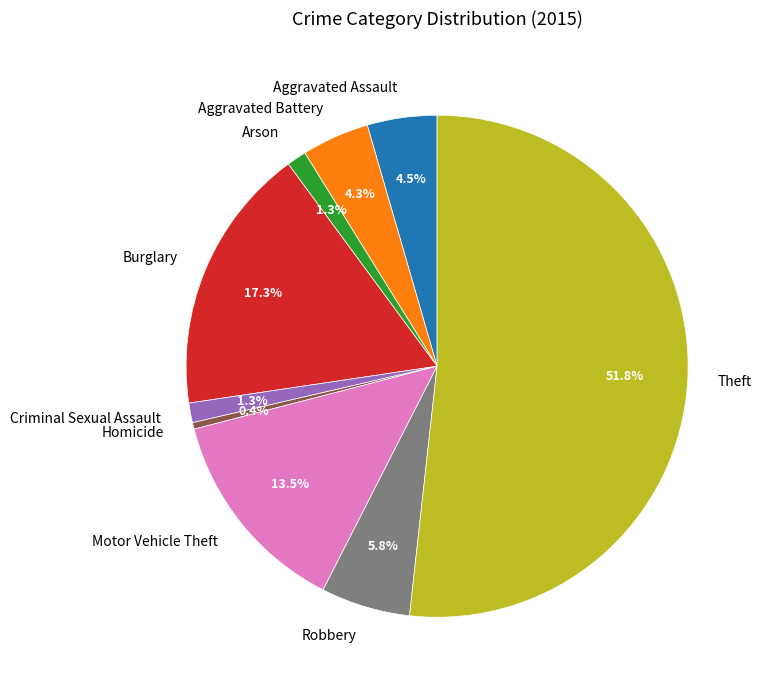

Combined, do Robbery and Arson account for over 50%?

No